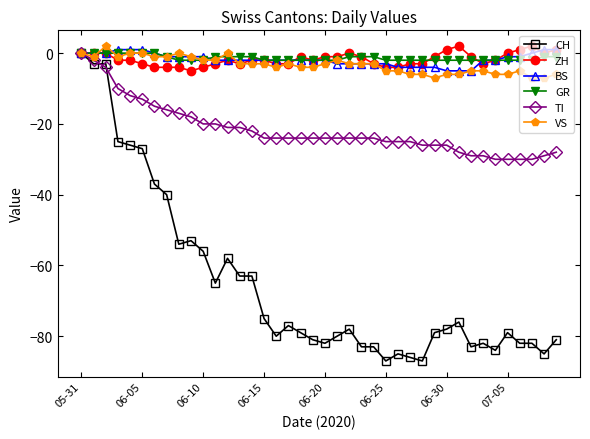

Reading left to right, what are all the values shown in this chart?

CH: 0	-3	-3	-25	-26	-27	-37	-40	-54	-53	-56	-65	-58	-63	-63	-75	-80	-77	-79	-81	-82	-80	-78	-83	-83	-87	-85	-86	-87	-79	-78	-76	-83	-82	-84	-79	-82	-82	-85	-81
ZH: 0	0	0	-2	-2	-3	-4	-4	-4	-5	-4	-3	-2	-3	-2	-2	-3	-3	-1	-2	-1	-1	0	-1	-3	-4	-4	-3	-3	-1	1	2	-1	-3	-2	0	1	2	0	1
BS: 0	0	0	1	1	1	0	-1	-1	-1	-1	-2	-2	-2	-2	-2	-2	-2	-2	-2	-2	-3	-3	-3	-3	-3	-4	-4	-4	-4	-5	-5	-5	-2	-2	-1	-1	0	1	1
GR: 0	0	0	0	0	0	0	-1	-2	-2	-2	-1	-1	-1	-1	-2	-2	-2	-2	-2	-2	-2	-1	-1	-1	-2	-2	-2	-2	-2	-2	-2	-2	-2	-2	-2	-2	-2	-1	-1
TI: 0	-2	-4	-10	-12	-13	-15	-16	-17	-18	-20	-20	-21	-21	-22	-24	-24	-24	-24	-24	-24	-24	-24	-24	-24	-25	-25	-25	-26	-26	-26	-28	-29	-29	-30	-30	-30	-30	-29	-28
VS: 0	-1	2	-1	0	0	-1	-1	0	-1	-2	-2	0	-3	-3	-3	-4	-3	-4	-4	-3	-2	-3	-3	-3	-5	-5	-6	-6	-7	-6	-6	-5	-5	-6	-6	-5	-7	-7	-6